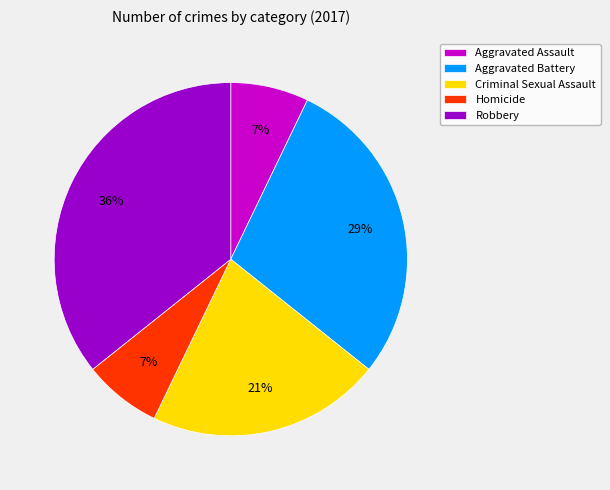

Which category has the biggest portion of the pie?

Robbery